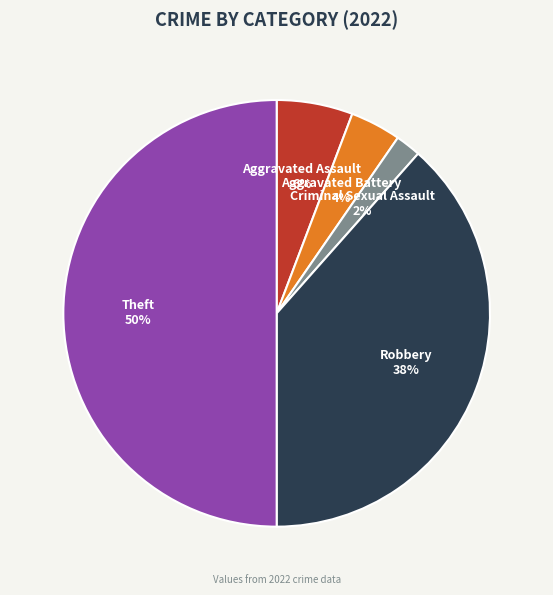

What percentage is the Criminal Sexual Assault slice, to the nearest percent?

2%